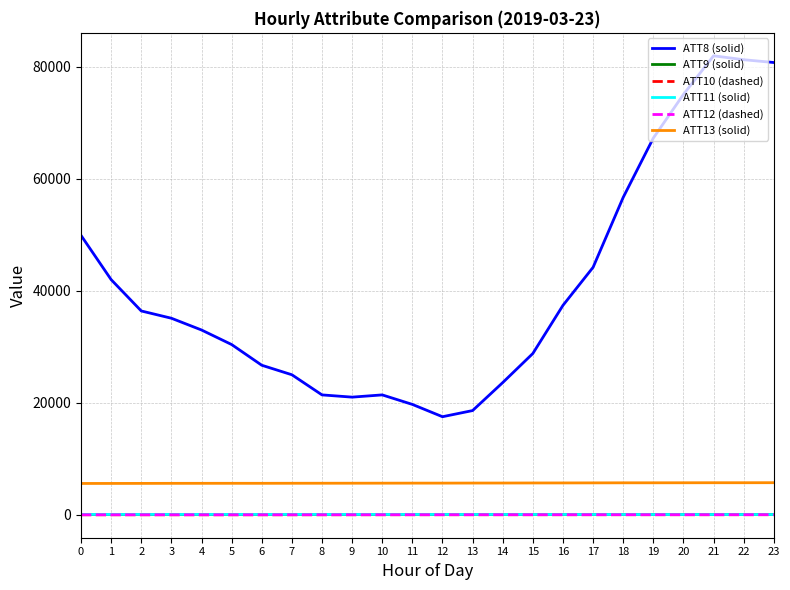

Is it true that ATT13 (solid) equals 5711.2 at 23?

True